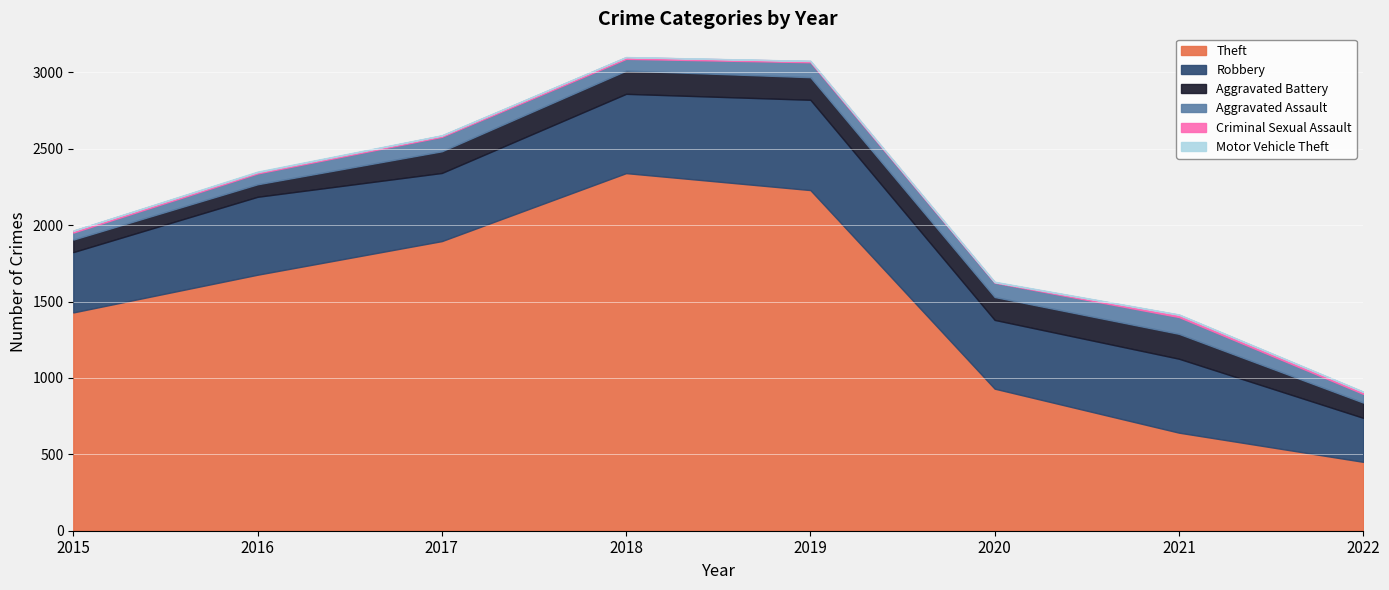

At which label does Theft reach its peak?

2018